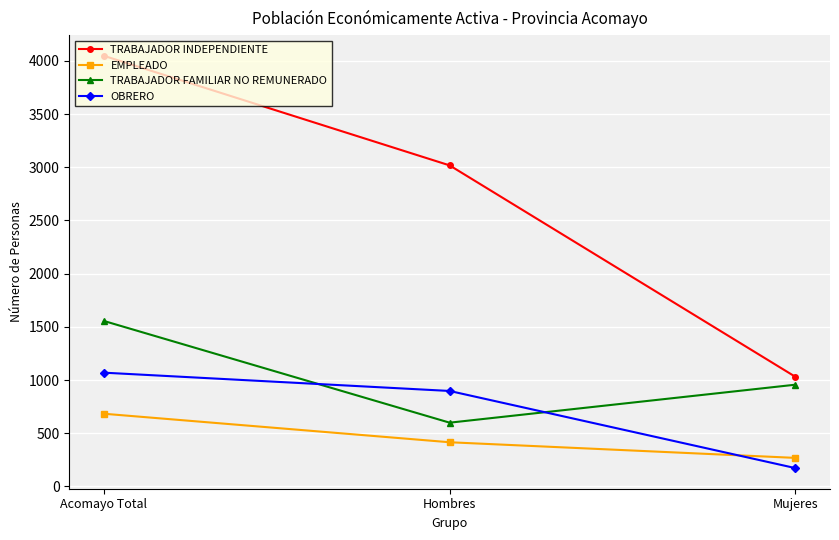

Which series changed the most between Acomayo Total and Mujeres?

TRABAJADOR INDEPENDIENTE